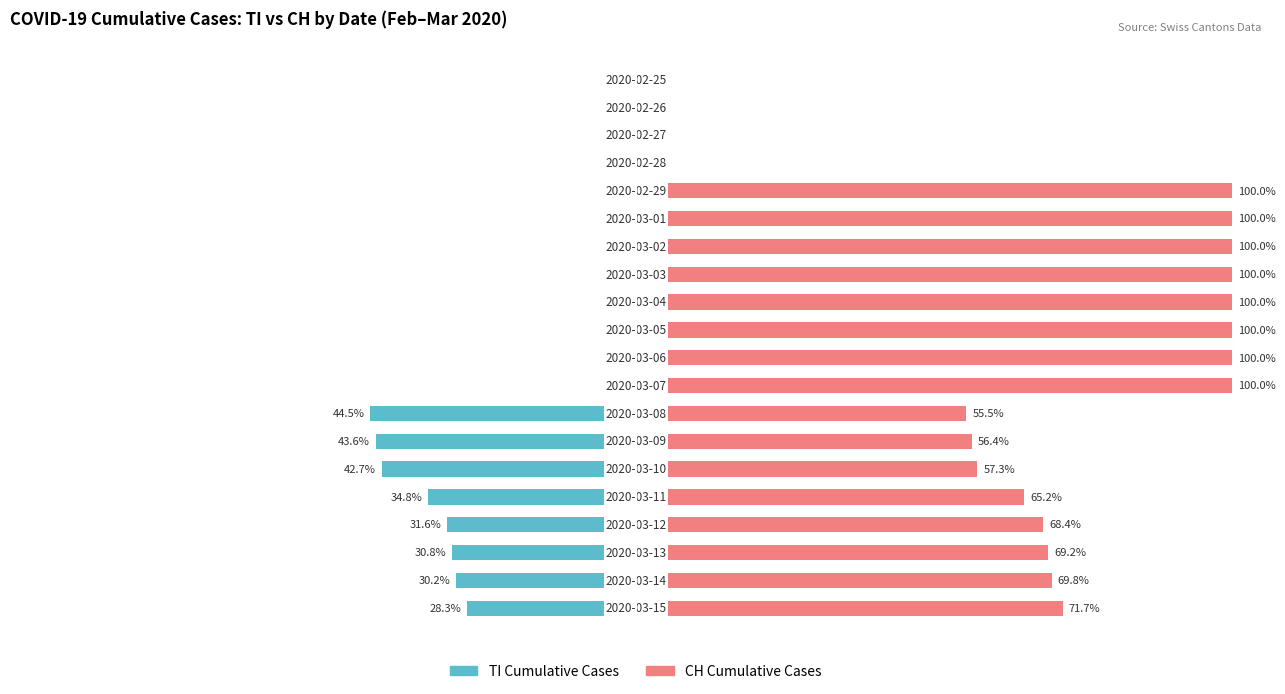

Is it true that CH (Private-like) equals -68.6 at −100?

False